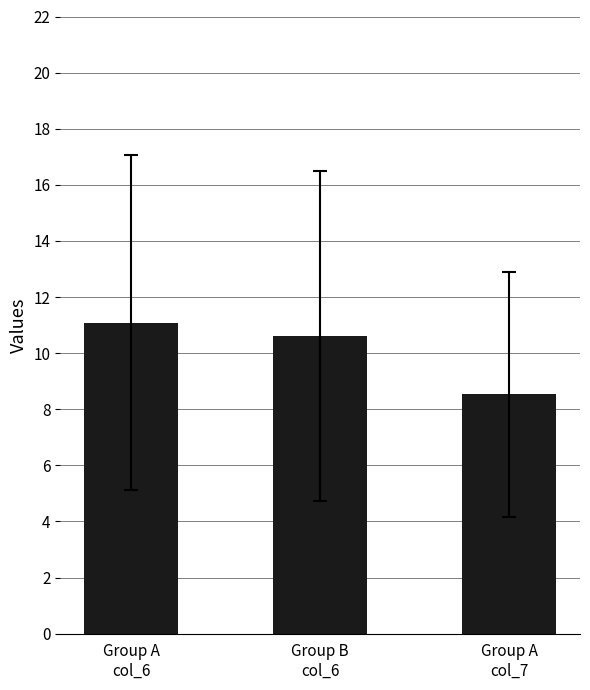

How many data points are less than 10?

1